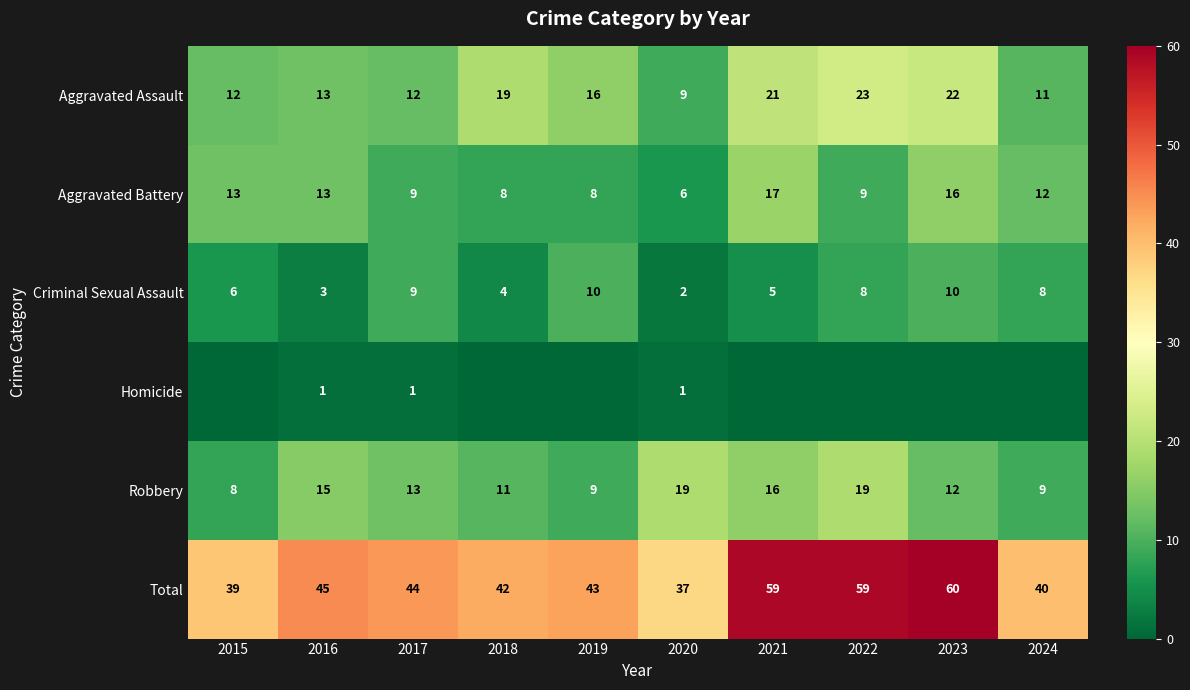

What is the average value of the Aggravated Assault series?

16